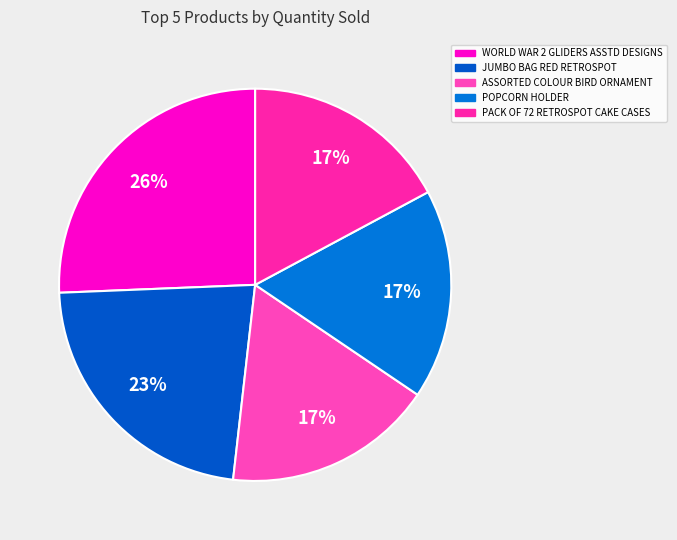

Count the number of slices in the pie.

5